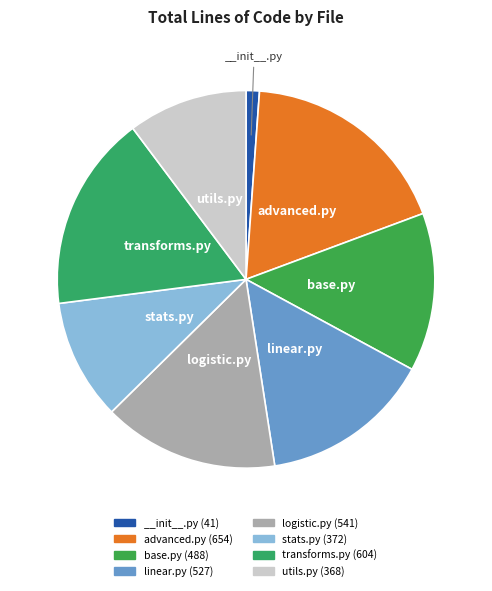

To the nearest percent, what percentage of the pie is logistic.py?

15%